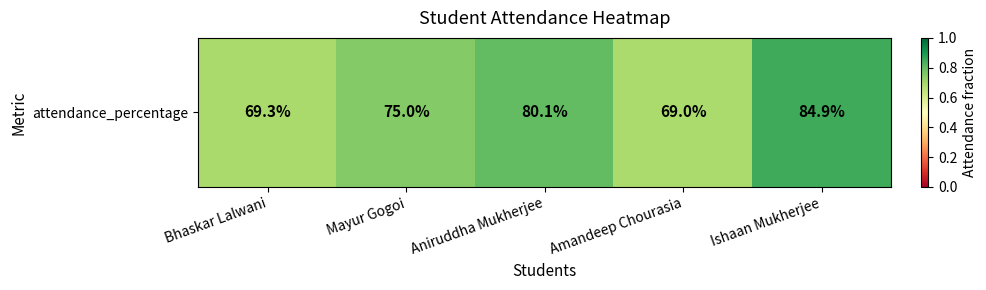

Reading left to right, what are all the values shown in this chart?

0.7	0.8	0.8	0.7	0.8